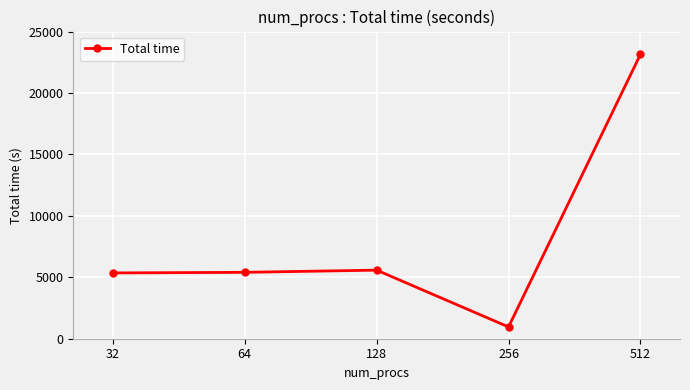

True or false: the data shows 7899.5 at 64.

False